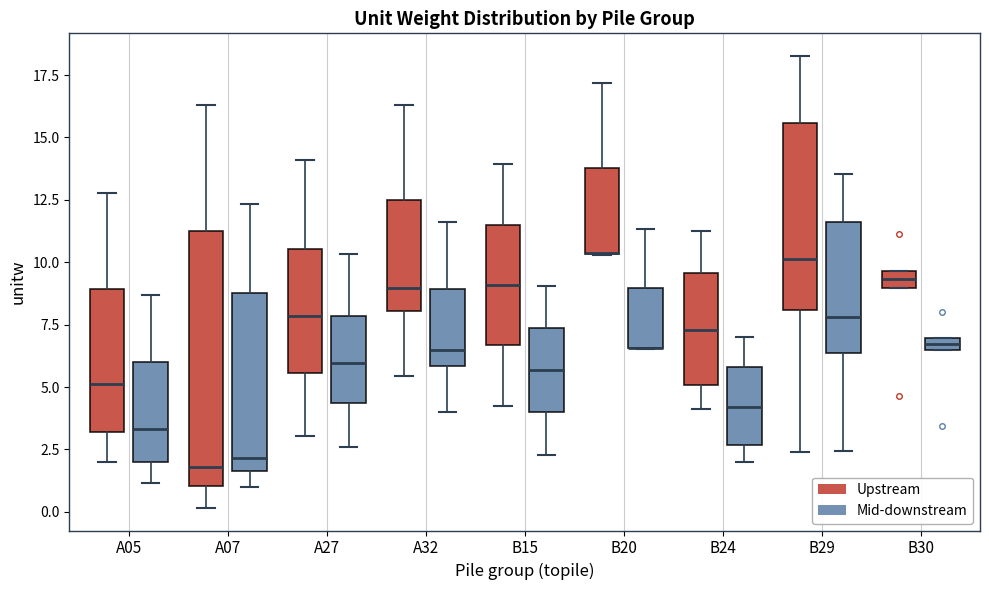

Comparing the boxes themselves (not the whiskers), which one is the tallest?

A07 (Upstream)